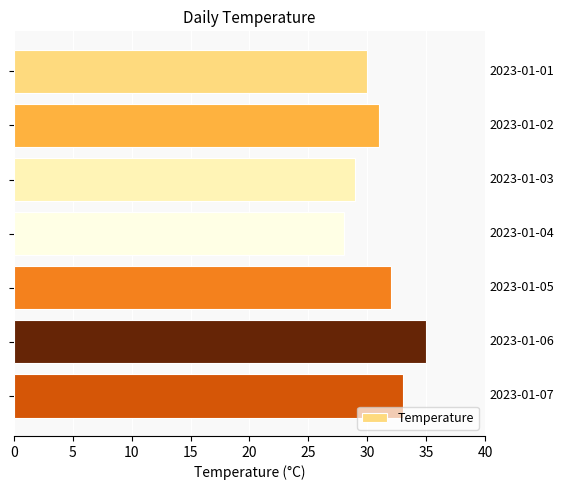

What is the sum of all values?

218